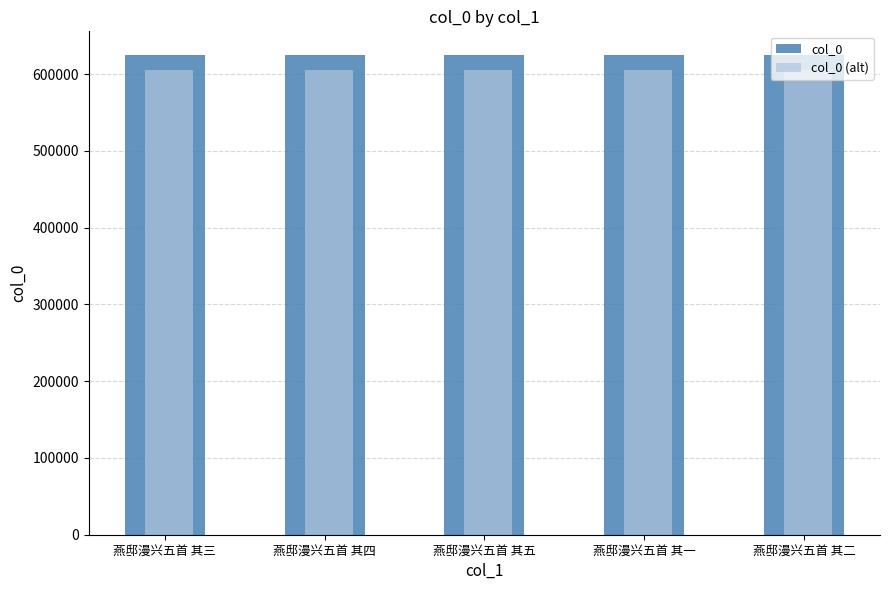

How many categories are shown in the chart?

5